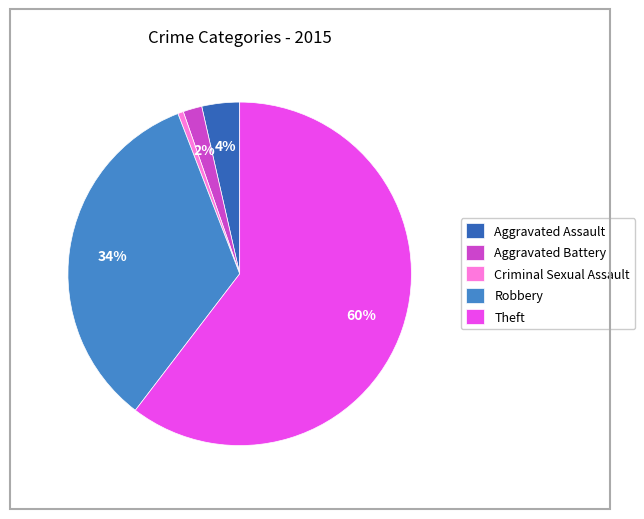

To the nearest percent, what portion does Robbery represent?

34%